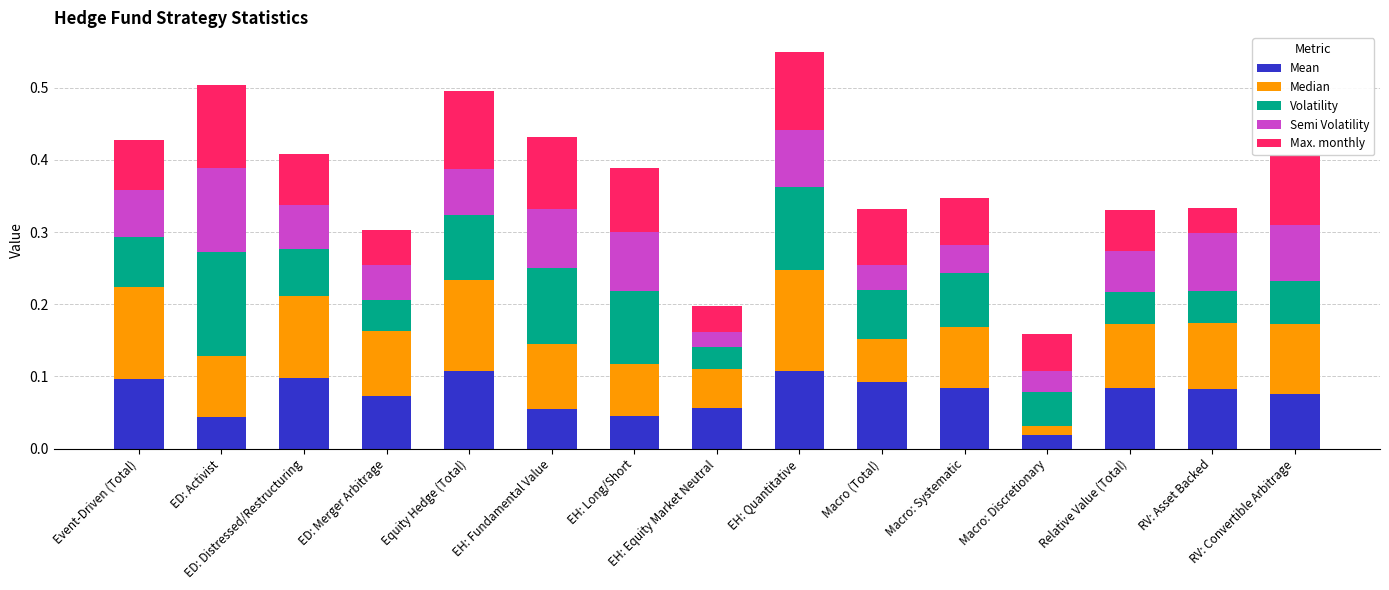

The value of Mean at Equity Hedge (Total) is 0.1. True or false?

False